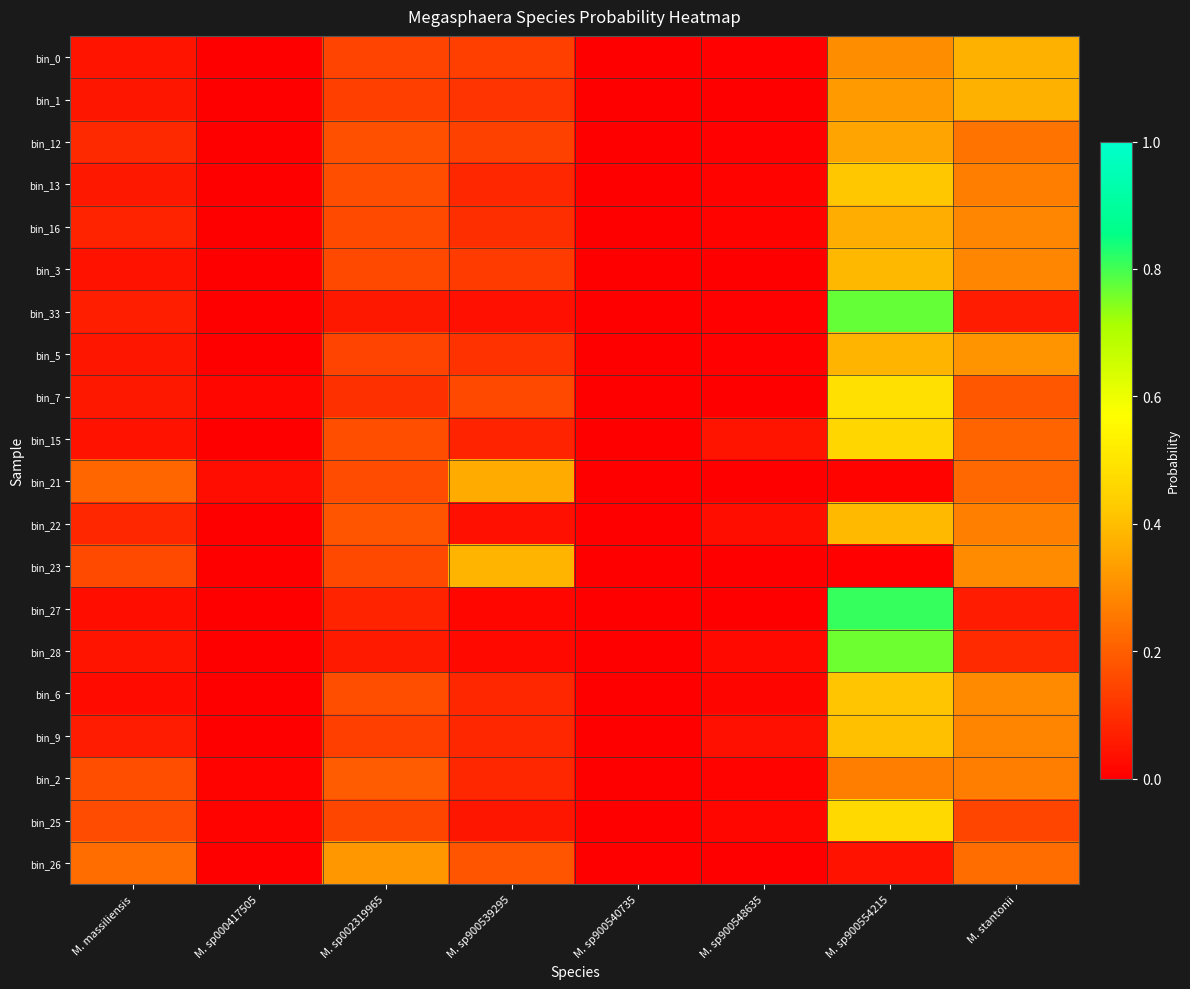

What is the difference between the highest and lowest values at M. massiliensis?

0.2